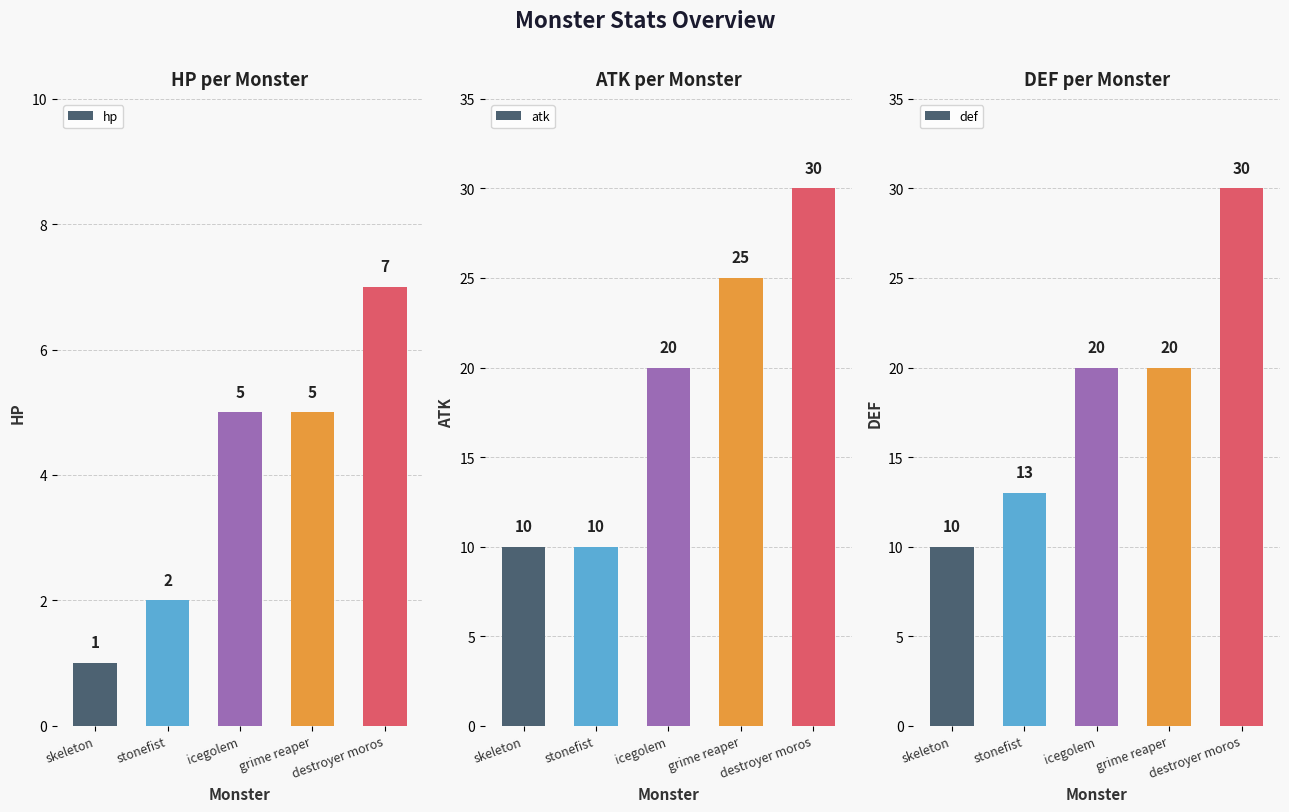

Reading right to left, transcribe all the data shown in this chart.

hp: destroyer moros=7	grime reaper=5	icegolem=5	stonefist=2	skeleton=1
atk: destroyer moros=30	grime reaper=25	icegolem=20	stonefist=10	skeleton=10
def: destroyer moros=30	grime reaper=20	icegolem=20	stonefist=13	skeleton=10